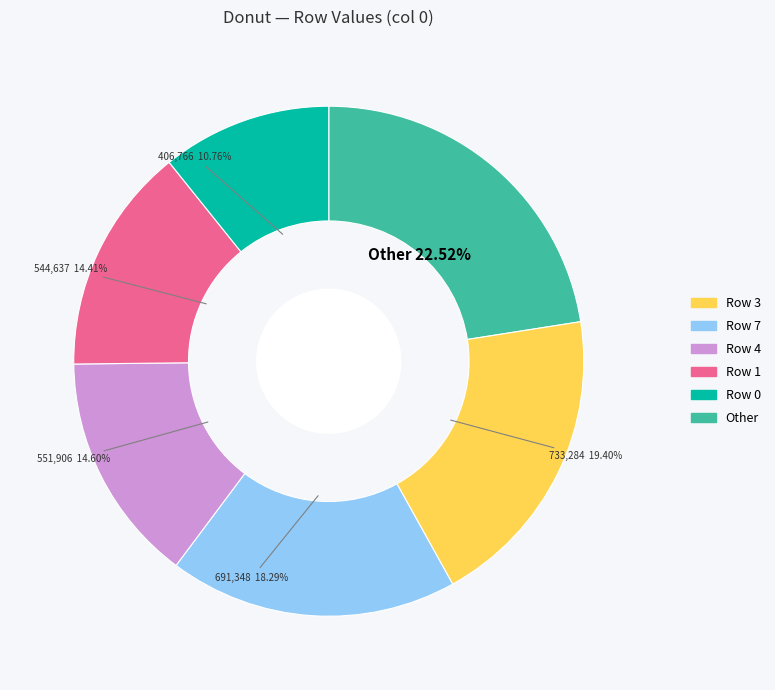

Is there any slice that represents more than half of the pie?

No